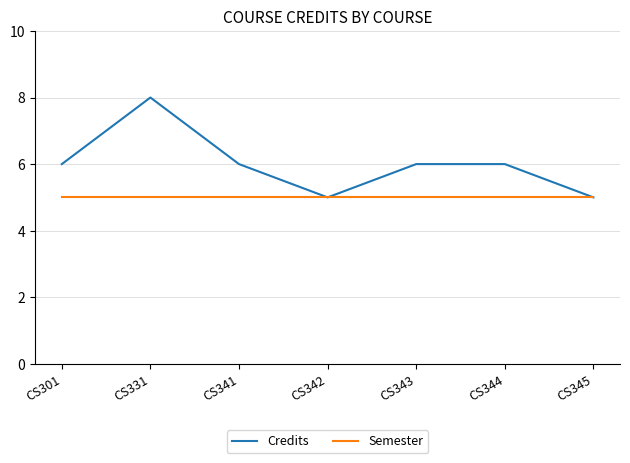

What are all the series names shown in the legend?

Credits, Semester